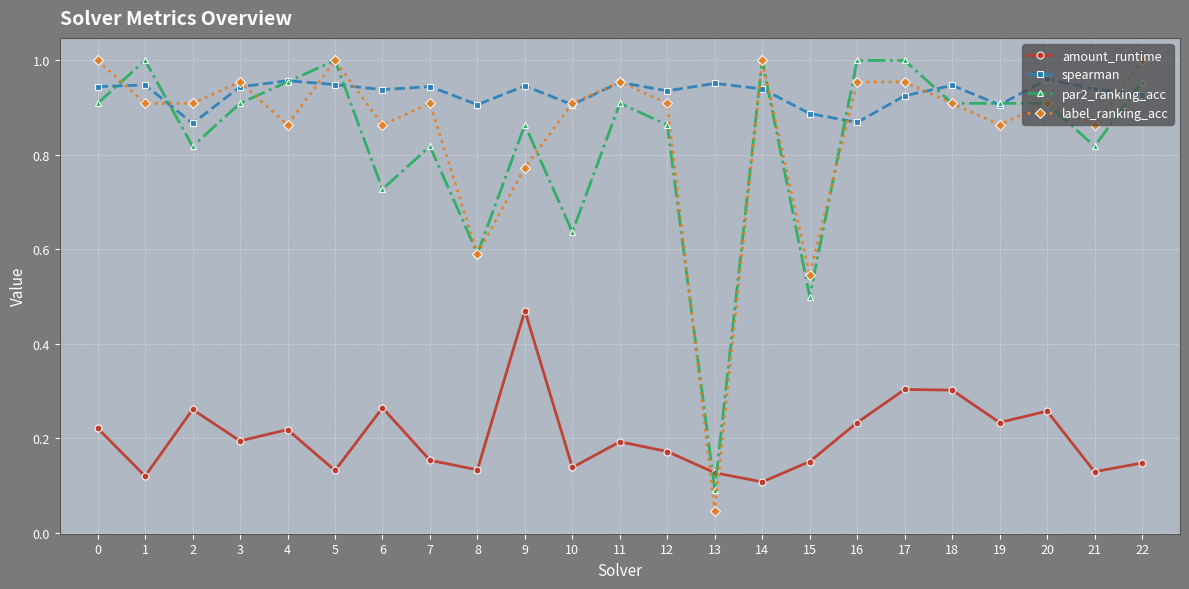

At which label is par2_ranking_acc closest to 0?

13